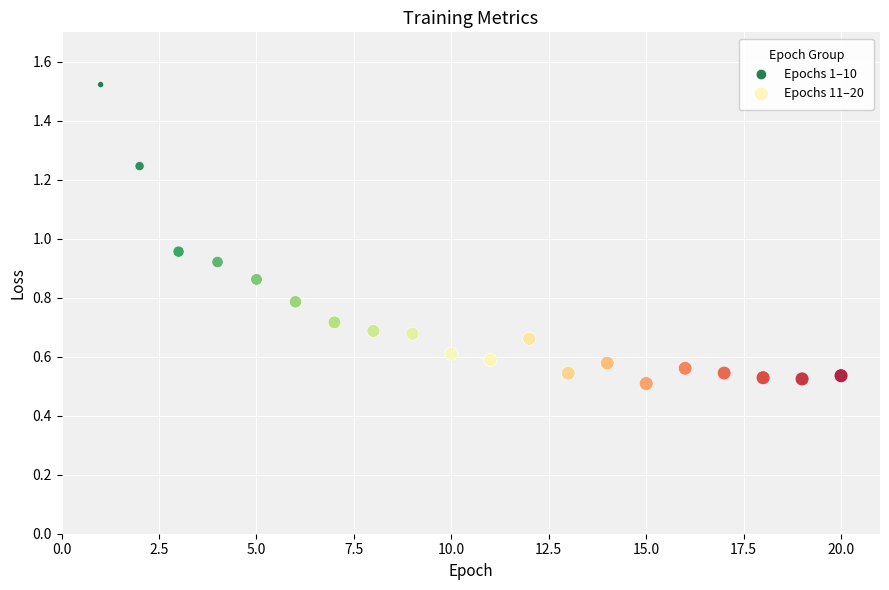

What are all the series names shown in the legend?

Epochs 1–10, Epochs 11–20